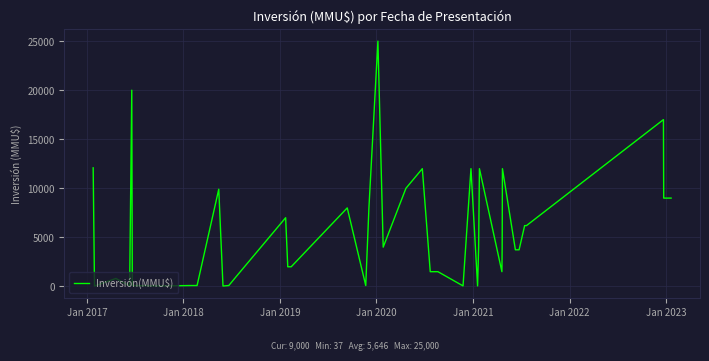

What is the difference between the maximum and minimum values?

24963